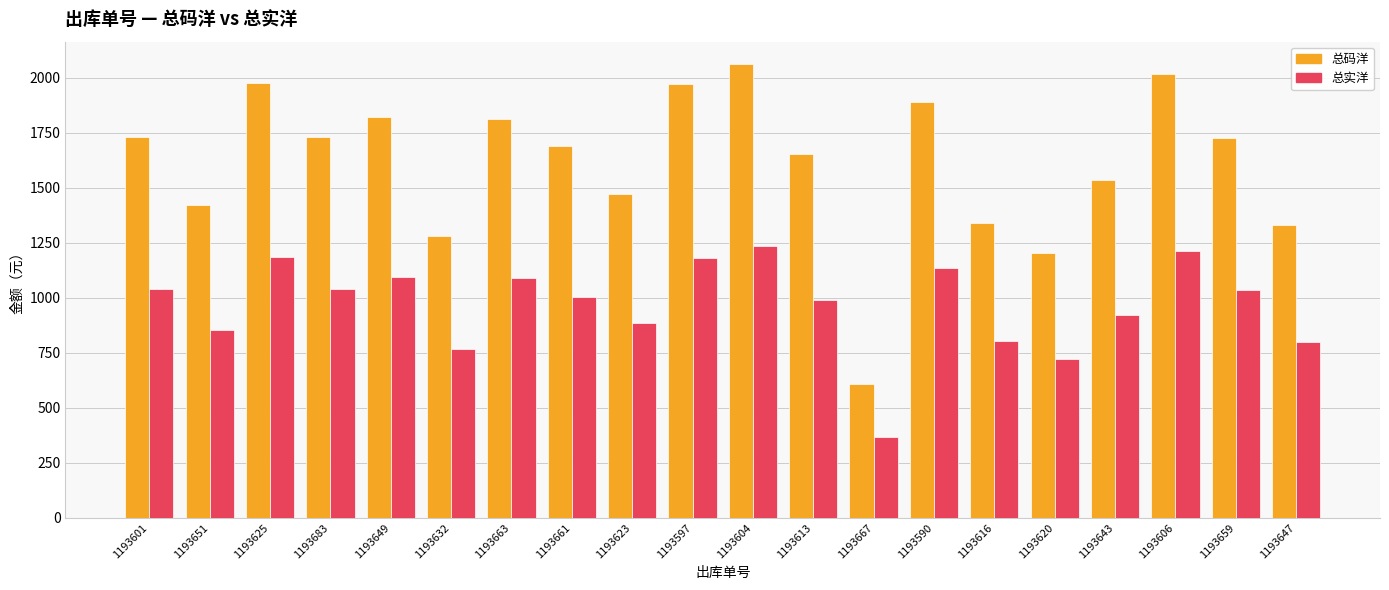

Which series has the largest range (max minus min)?

总码洋